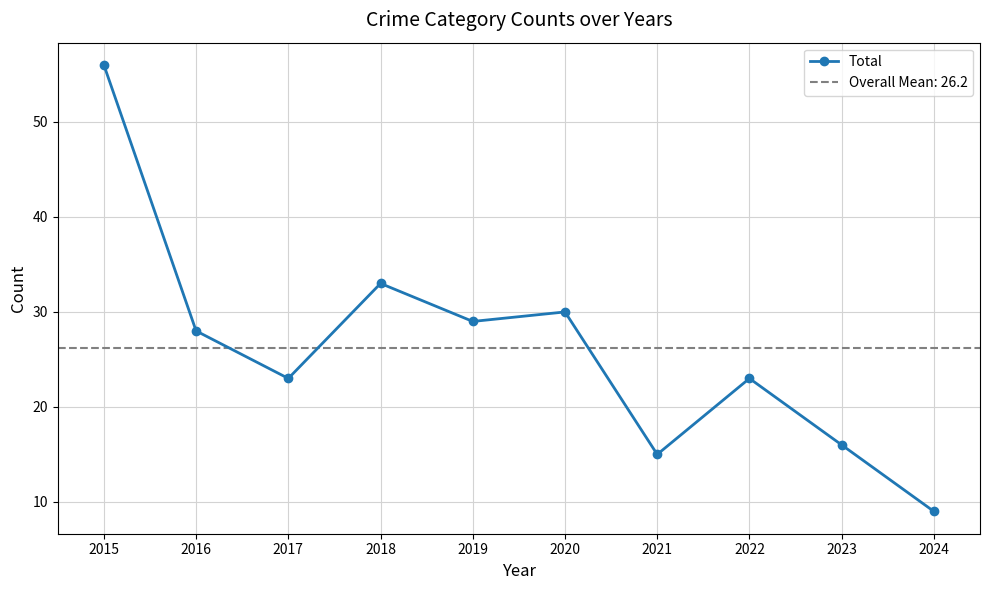

List the labels in order of value, largest first.

2015, 2018, 2020, 2019, 2016, 2017, 2022, 2023, 2021, 2024